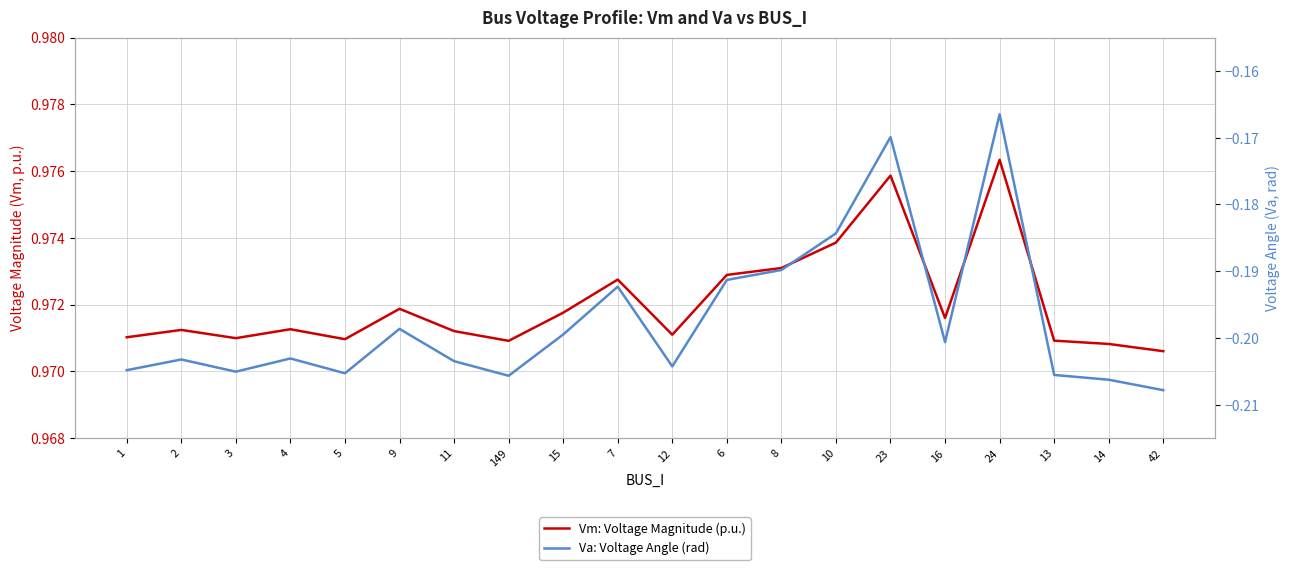

Which series has the largest range (max minus min)?

Va: Voltage Angle (rad)